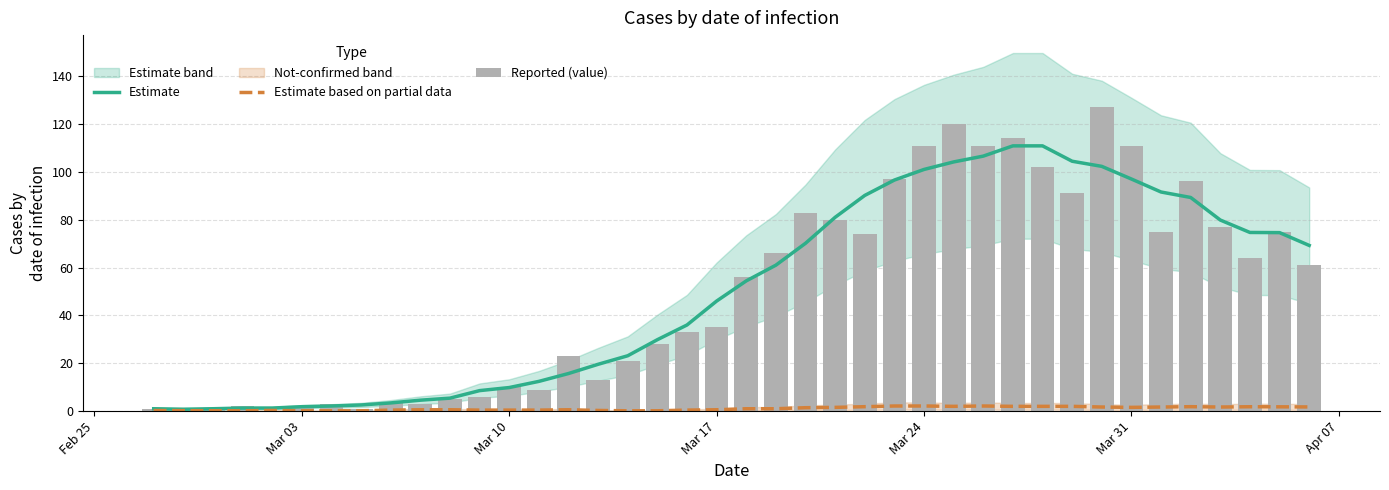

Which series has the largest range (max minus min)?

Reported (value)